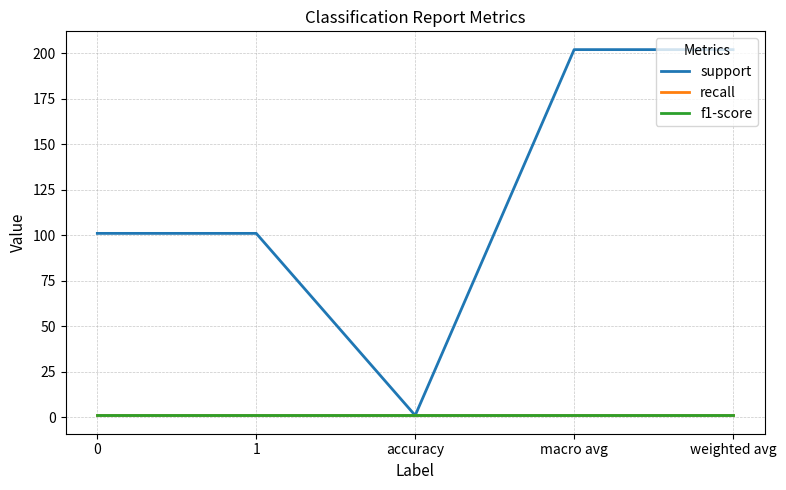

List the labels in order of f1-score value, smallest first.

0, 1, accuracy, macro avg, weighted avg